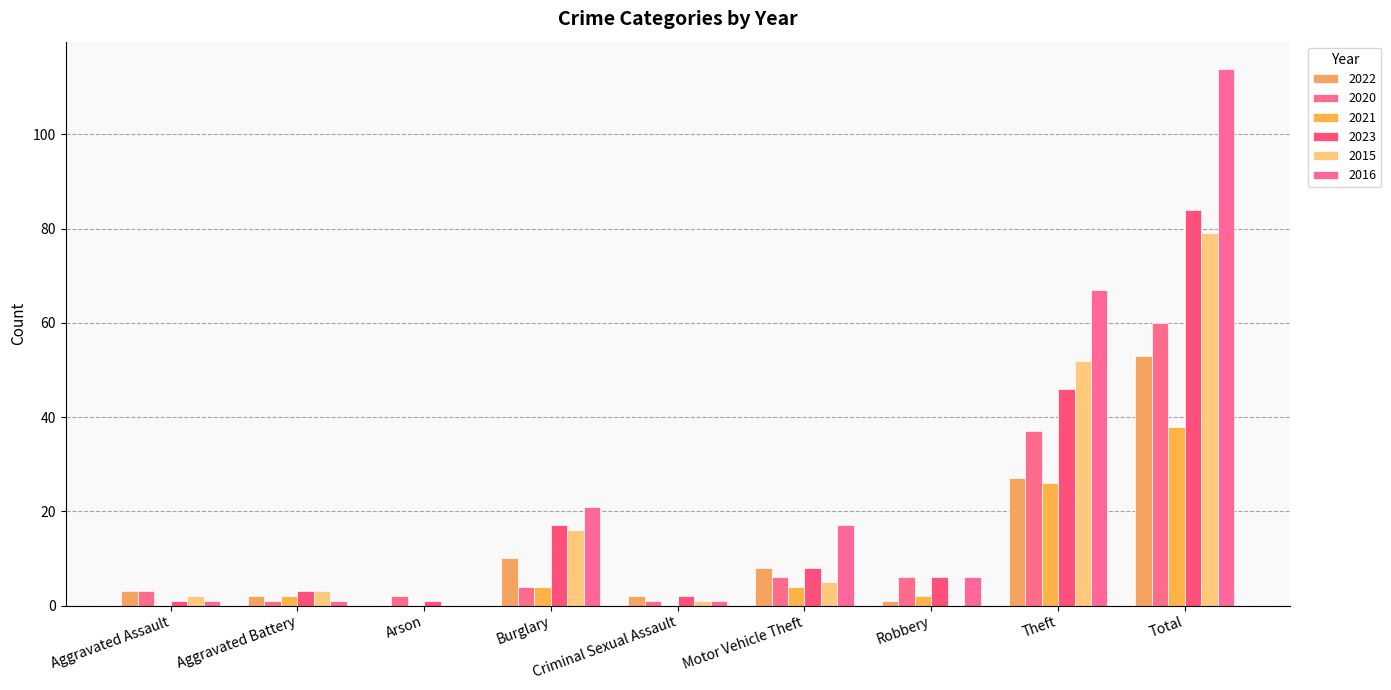

Are the bars grouped side by side (vs. stacked)?

Yes